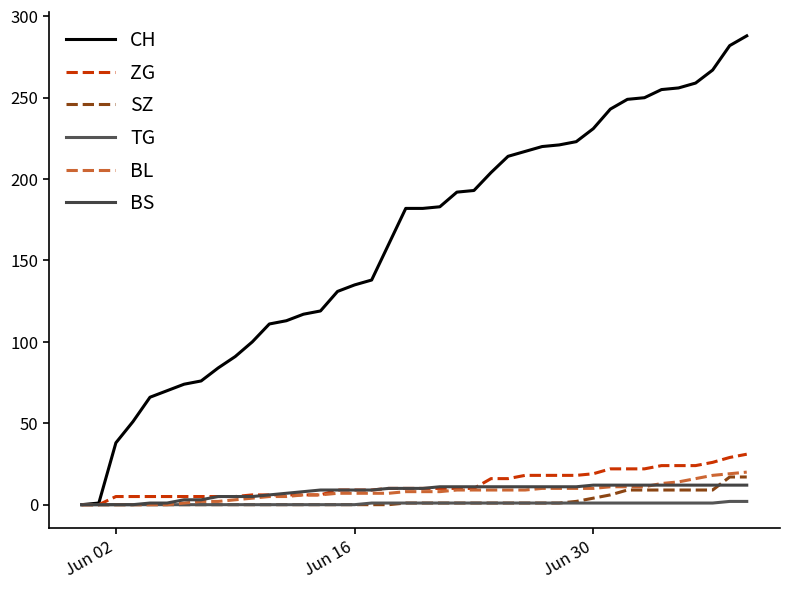

How many lines are shown in the chart?

6